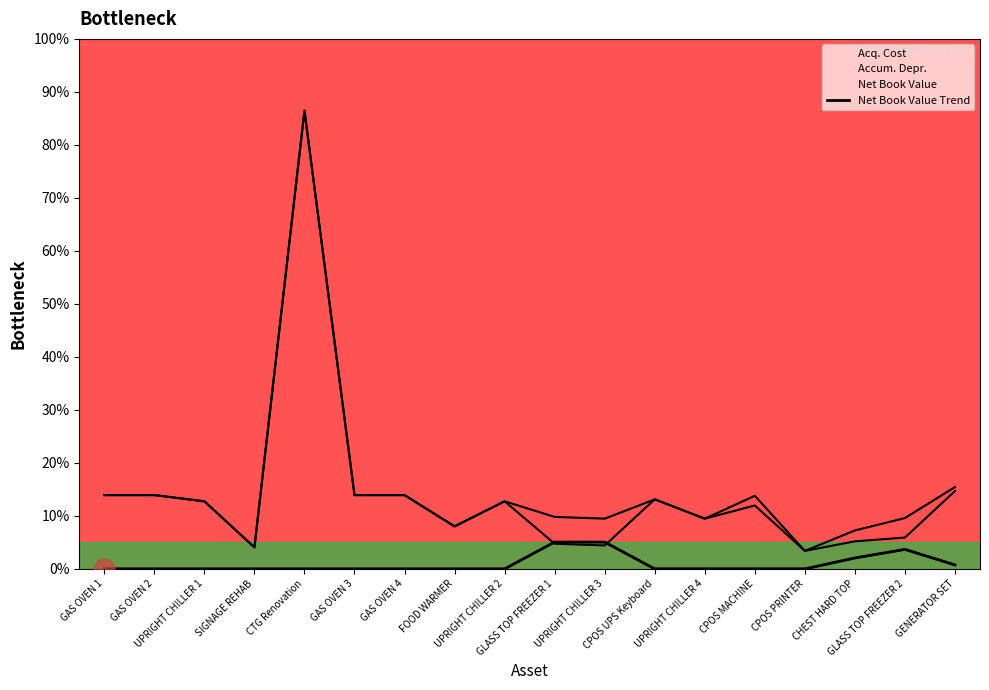

What is the sum of all values?

16.6